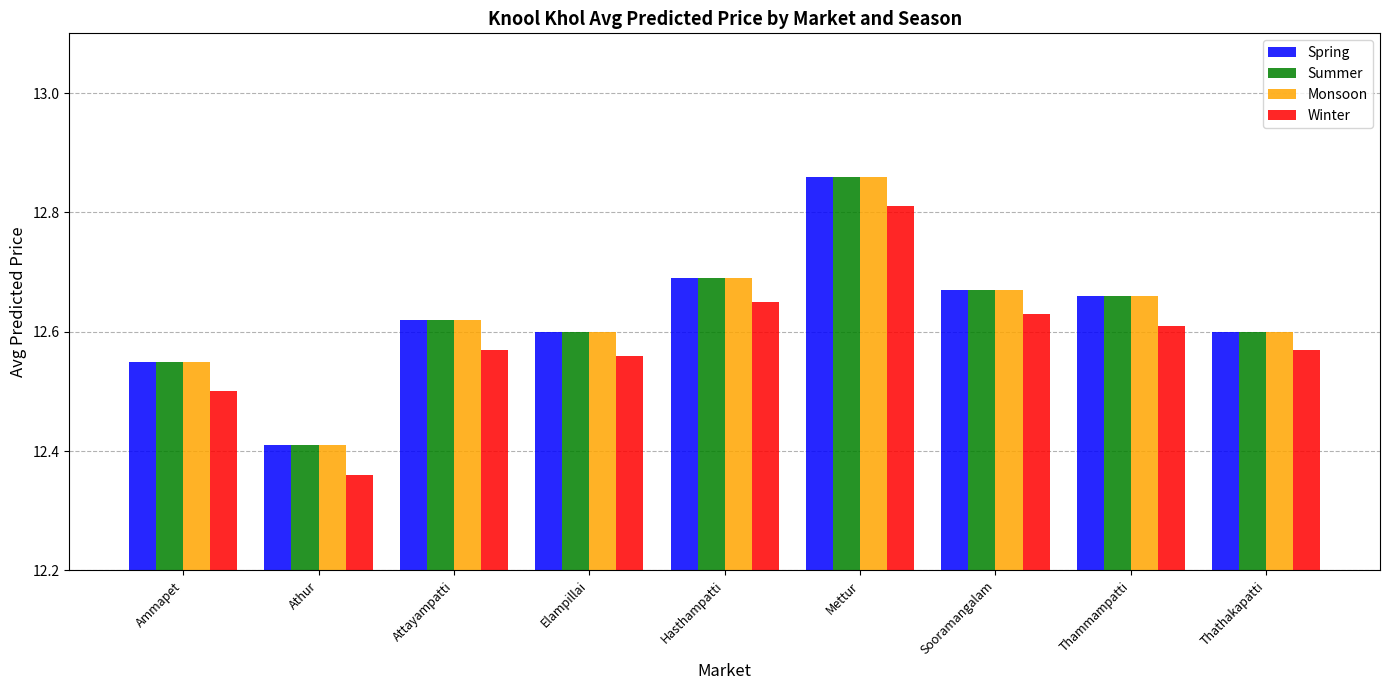

At which label does Monsoon reach its minimum?

Athur